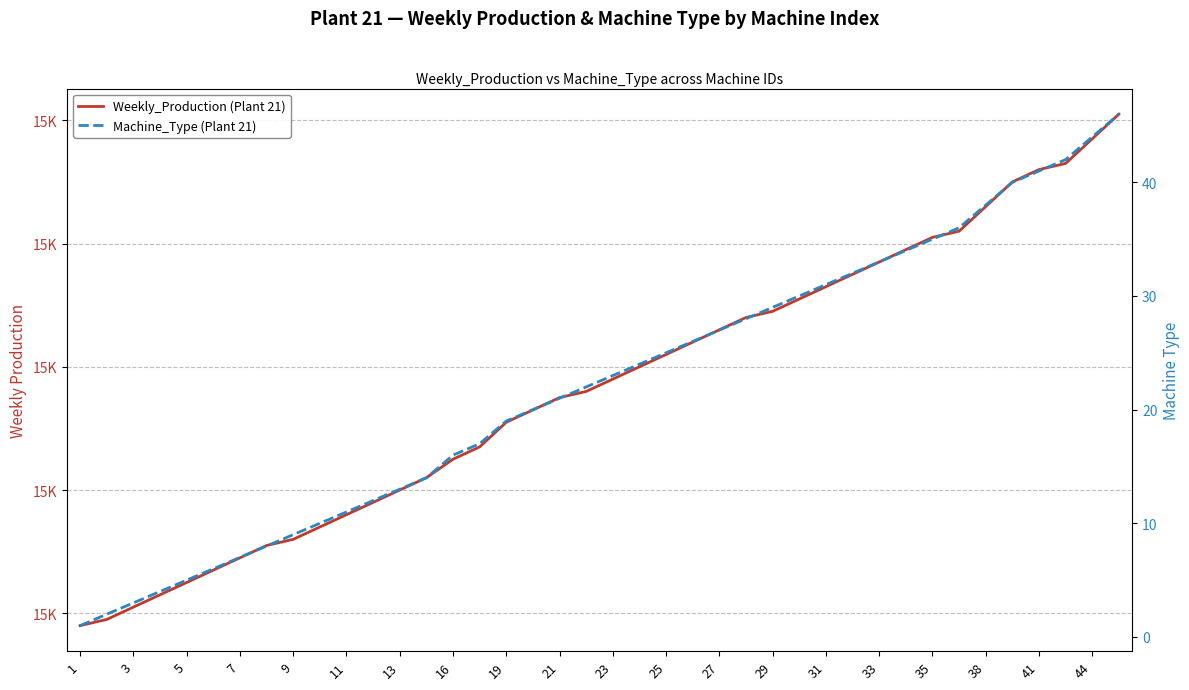

Which has a higher value, 29 or 33?

33